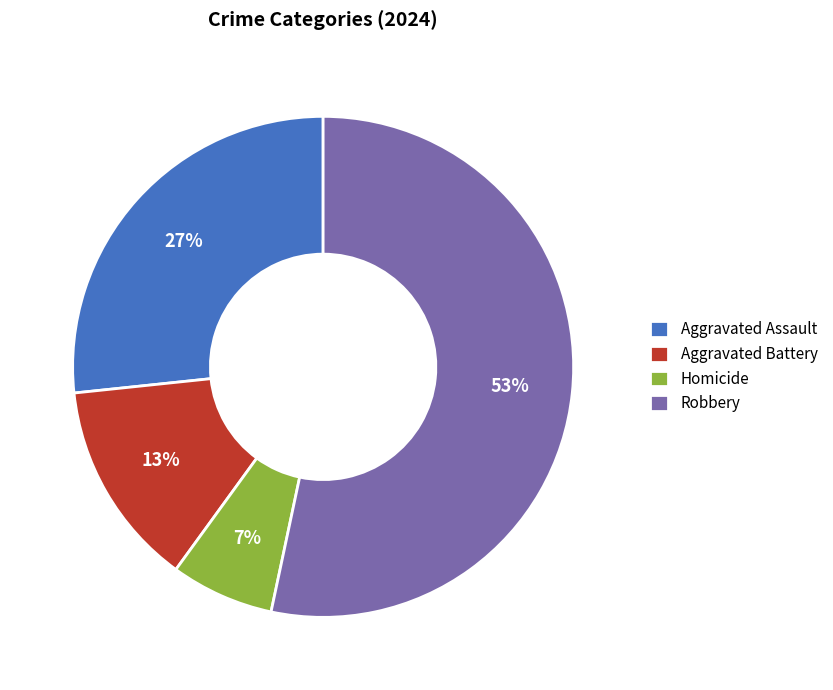

Count the number of slices in the pie.

4